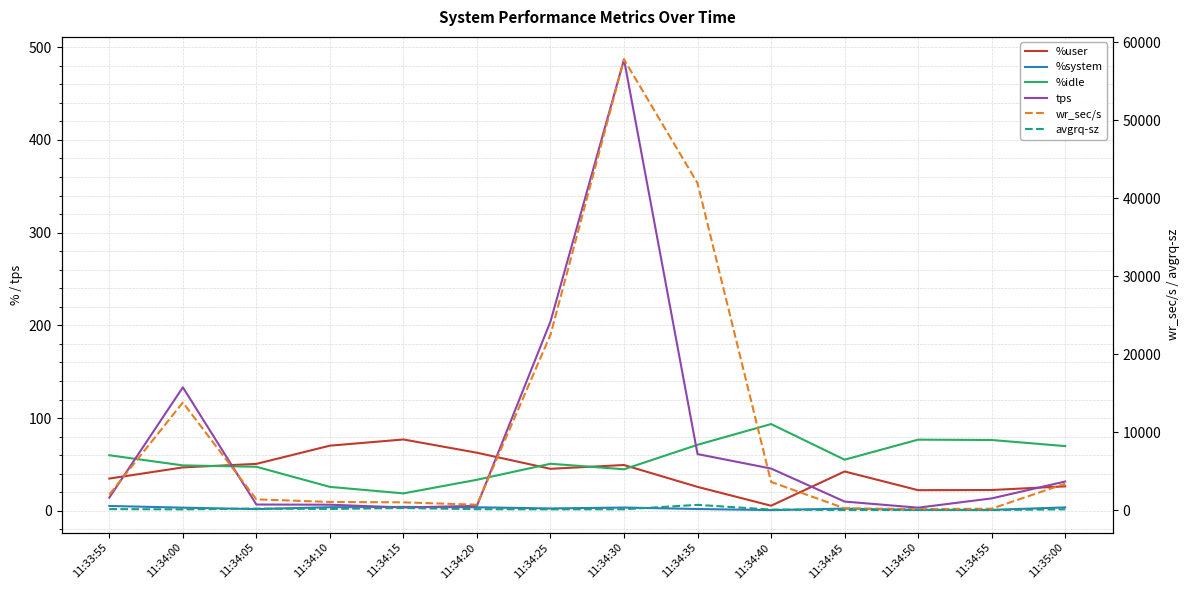

Reading left to right, transcribe all the data shown in this chart.

%user: 11:33:55=34.8	11:34:00=46.8	11:34:05=50.6	11:34:10=70.3	11:34:15=77.0	11:34:20=62.7	11:34:25=45.3	11:34:30=49.4	11:34:35=25.8	11:34:40=5.5	11:34:45=42.5	11:34:50=22.3	11:34:55=22.4	11:35:00=26.4
%system: 11:33:55=5.2	11:34:00=3.4	11:34:05=1.9	11:34:10=3.9	11:34:15=4.2	11:34:20=3.8	11:34:25=2.6	11:34:30=3.5	11:34:35=2.0	11:34:40=0.8	11:34:45=2.4	11:34:50=0.9	11:34:55=1.1	11:35:00=3.7
%idle: 11:33:55=60.0	11:34:00=49.0	11:34:05=47.5	11:34:10=25.8	11:34:15=18.8	11:34:20=33.5	11:34:25=50.8	11:34:30=44.8	11:34:35=71.2	11:34:40=93.6	11:34:45=55.1	11:34:50=76.8	11:34:55=76.4	11:35:00=69.8
tps: 11:33:55=14.2	11:34:00=133.2	11:34:05=6.8	11:34:10=6.6	11:34:15=3.6	11:34:20=5.4	11:34:25=204.2	11:34:30=486.8	11:34:35=61.2	11:34:40=45.6	11:34:45=10.0	11:34:50=3.4	11:34:55=13.4	11:35:00=31.6
wr_sec/s: 11:33:55=2000.0	11:34:00=13806.4	11:34:05=1390.4	11:34:10=1060.8	11:34:15=1008.0	11:34:20=702.4	11:34:25=22491.2	11:34:30=57787.2	11:34:35=41918.4	11:34:40=3625.6	11:34:45=241.6	11:34:50=137.6	11:34:55=195.2	11:35:00=3400.0
avgrq-sz: 11:33:55=141.9	11:34:00=103.7	11:34:05=204.5	11:34:10=160.7	11:34:15=280.0	11:34:20=130.1	11:34:25=110.1	11:34:30=118.7	11:34:35=684.9	11:34:40=80.0	11:34:45=24.2	11:34:50=40.5	11:34:55=14.6	11:35:00=112.2